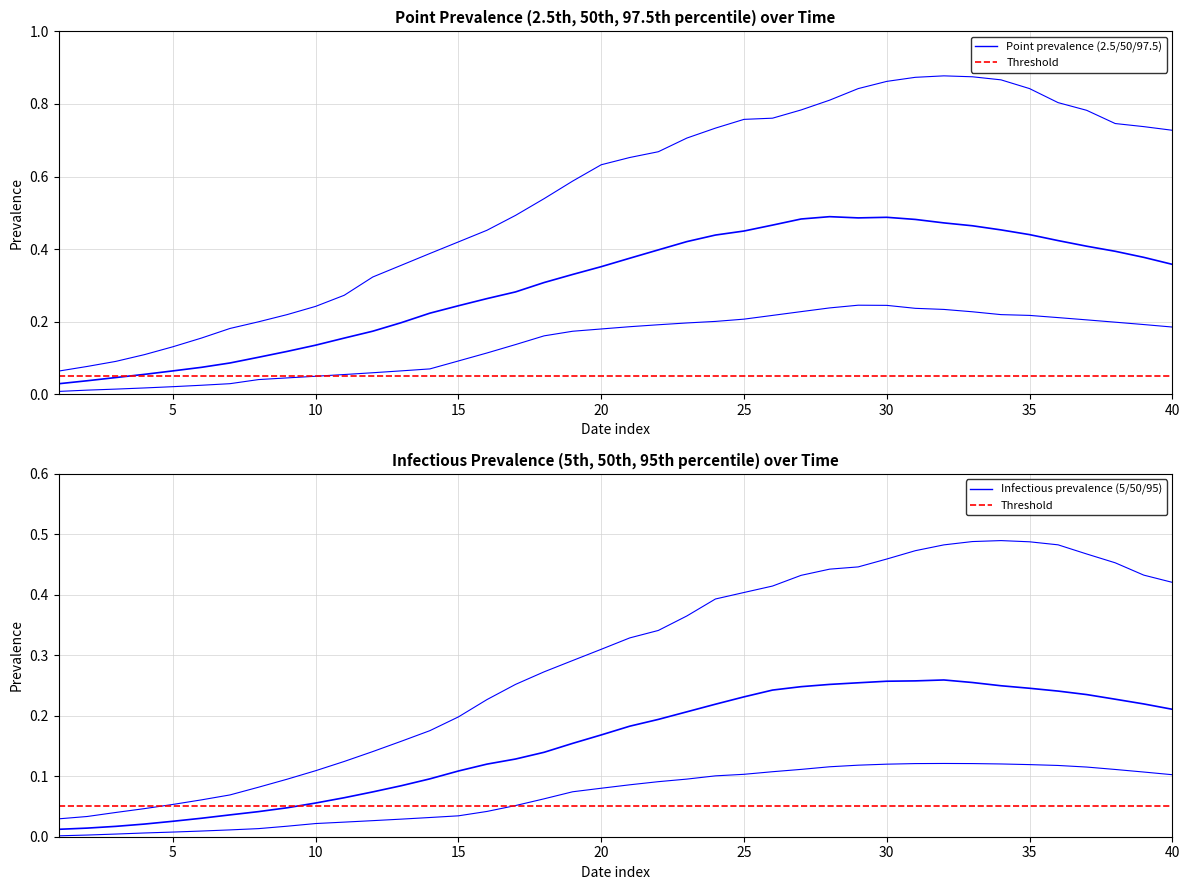

What is the sum of all pointinfectiousprevalence_50 values?

6.1